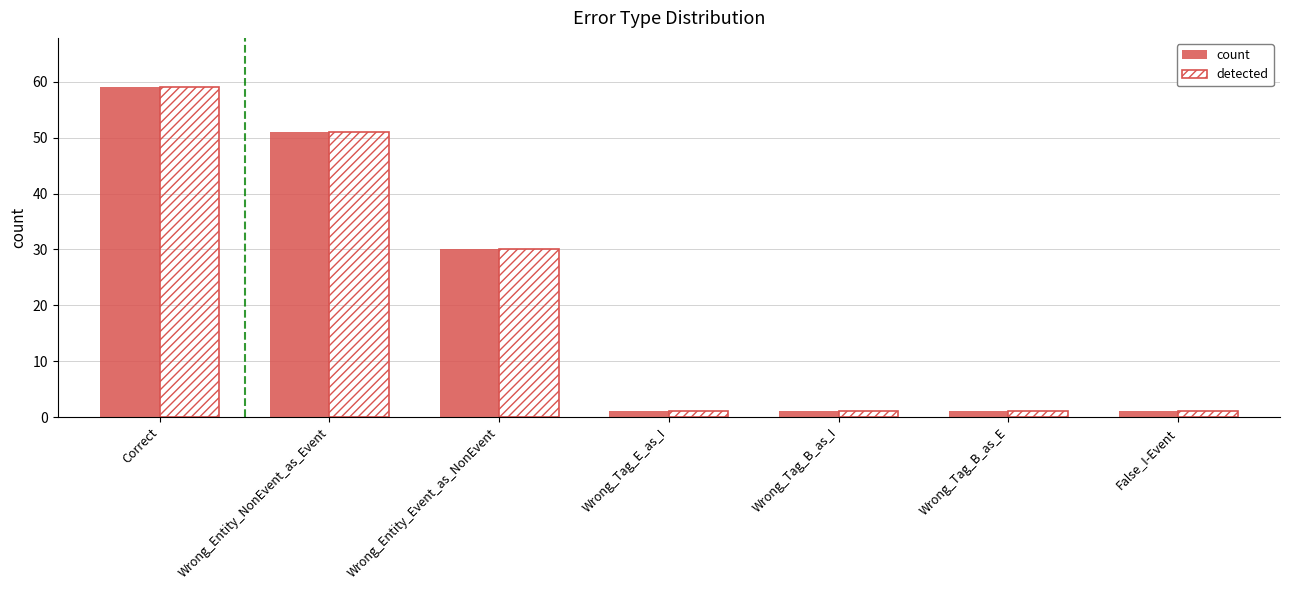

What is the greatest value displayed?

59